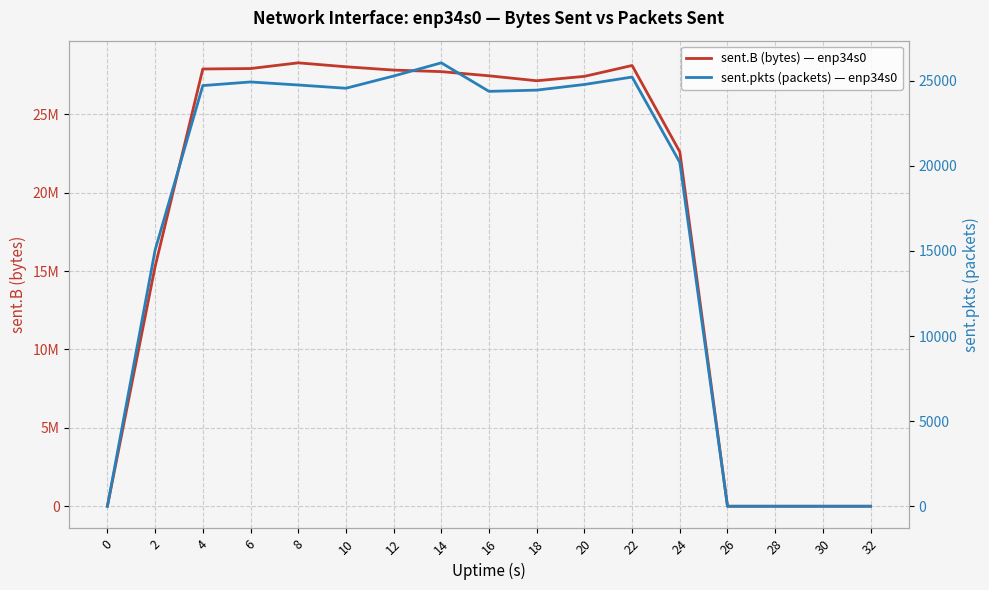

Where is sent.B (bytes) — enp34s0 nearest to the value 14142462?

2